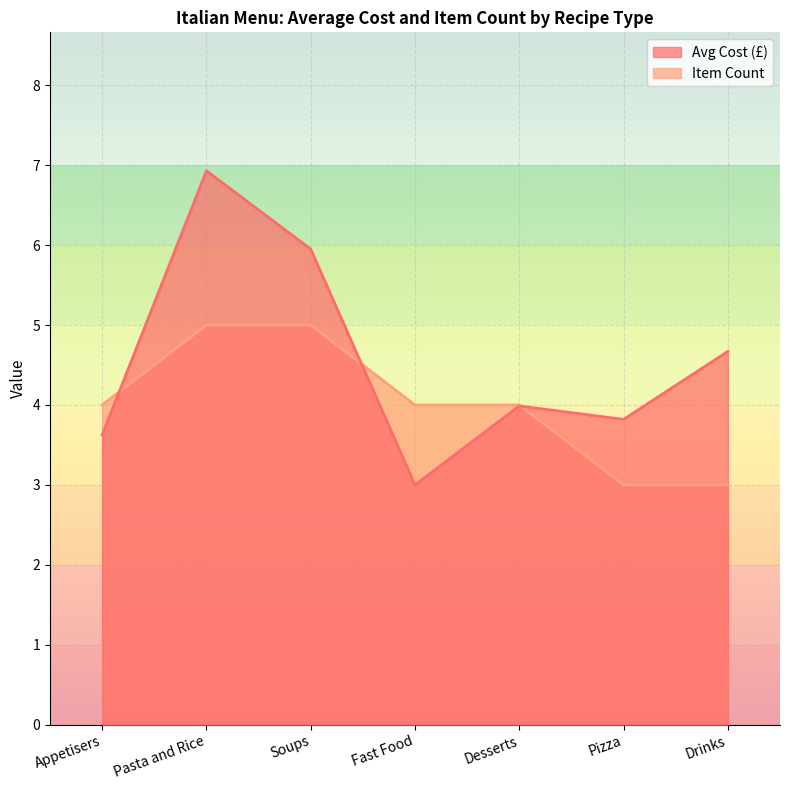

What is the sum of all Item Count values?

28.0